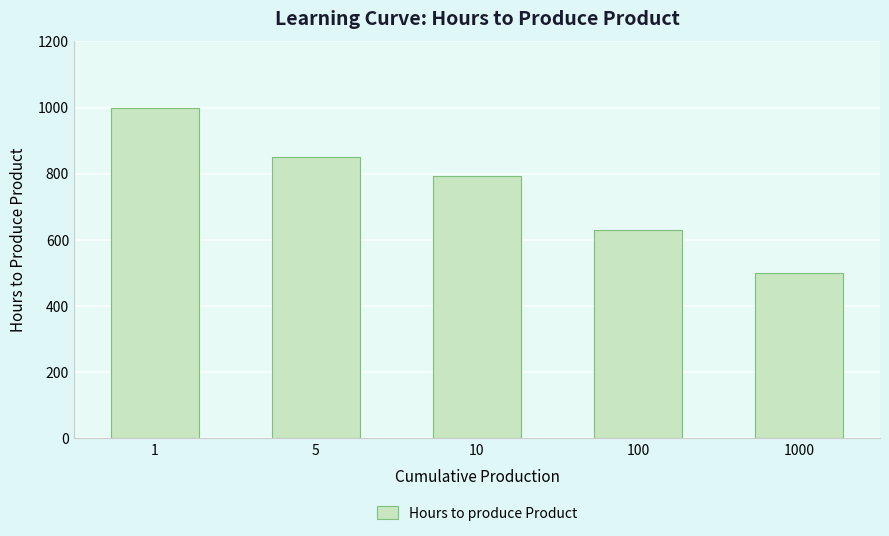

List the labels in order of value, smallest first.

1000, 100, 10, 5, 1